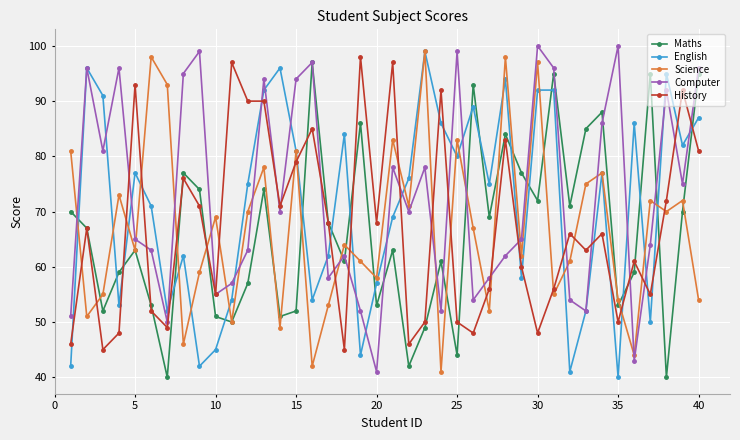

How many interior local peaks does the Maths series have?

12